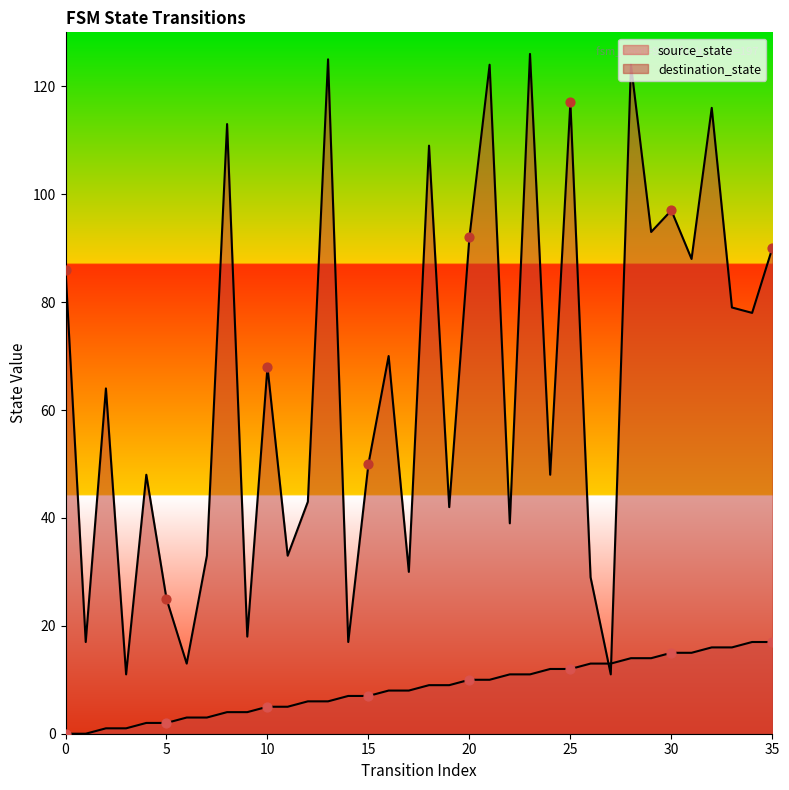

At which category is the sum across all series the highest?

28